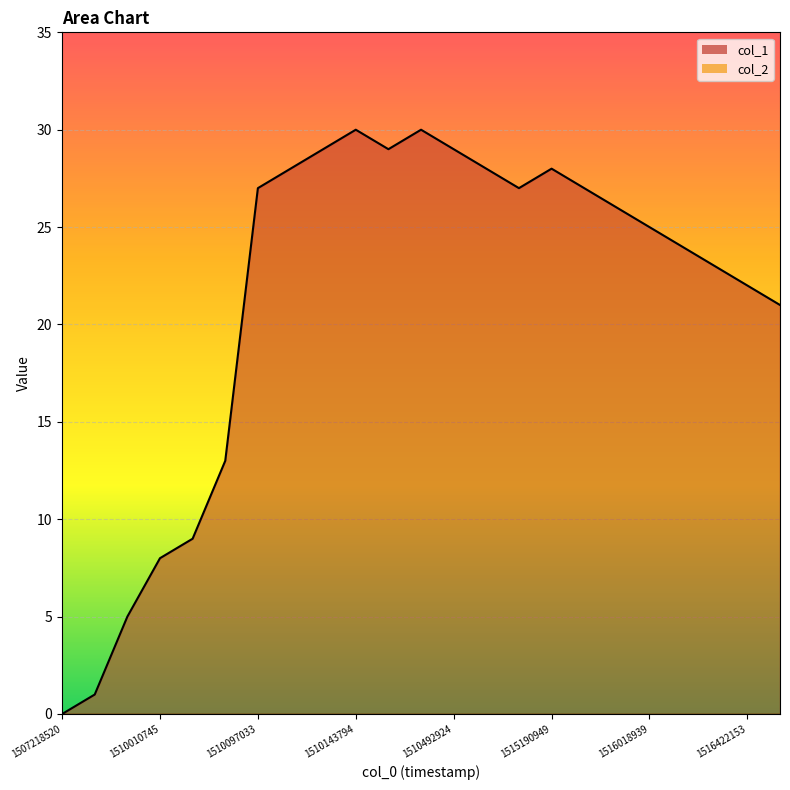

At which label is the value closest to 15?

1510093461